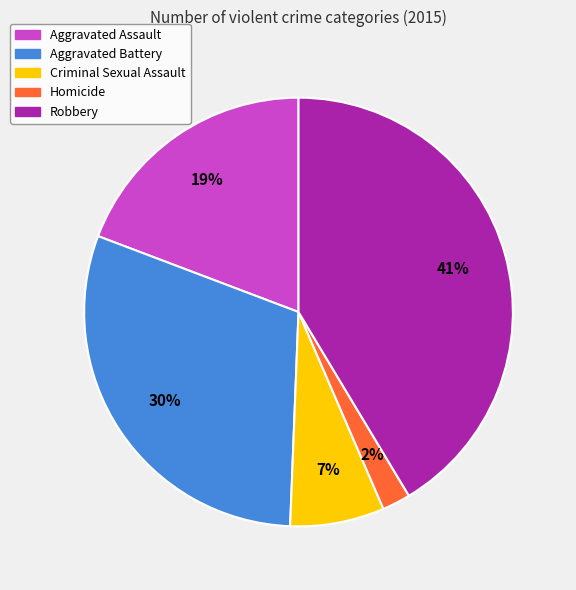

To the nearest percent, what portion does Aggravated Assault represent?

19%